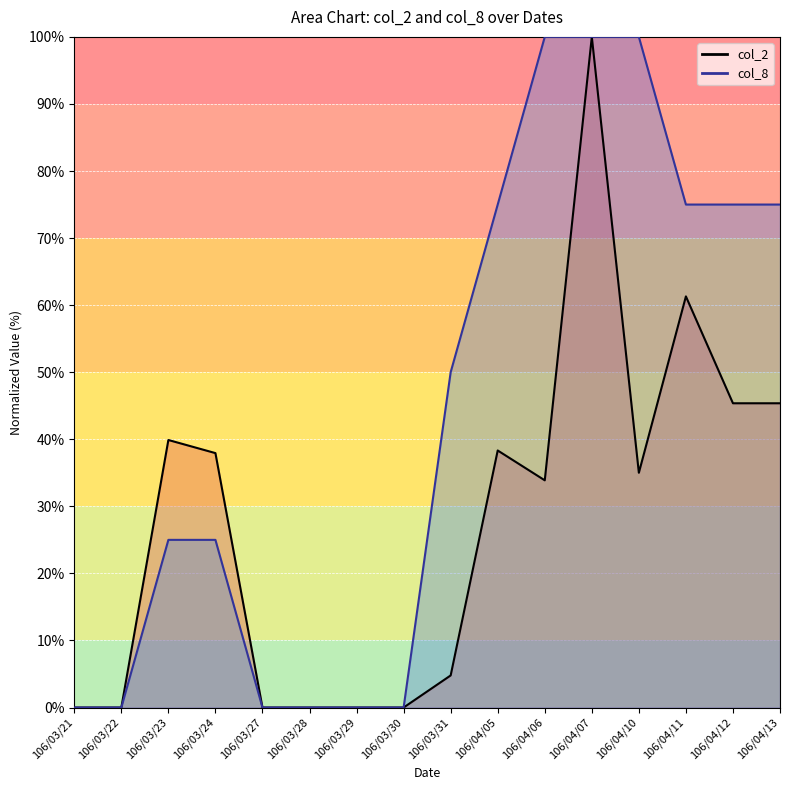

Where does the col_2 series first go above 35?

106/03/23